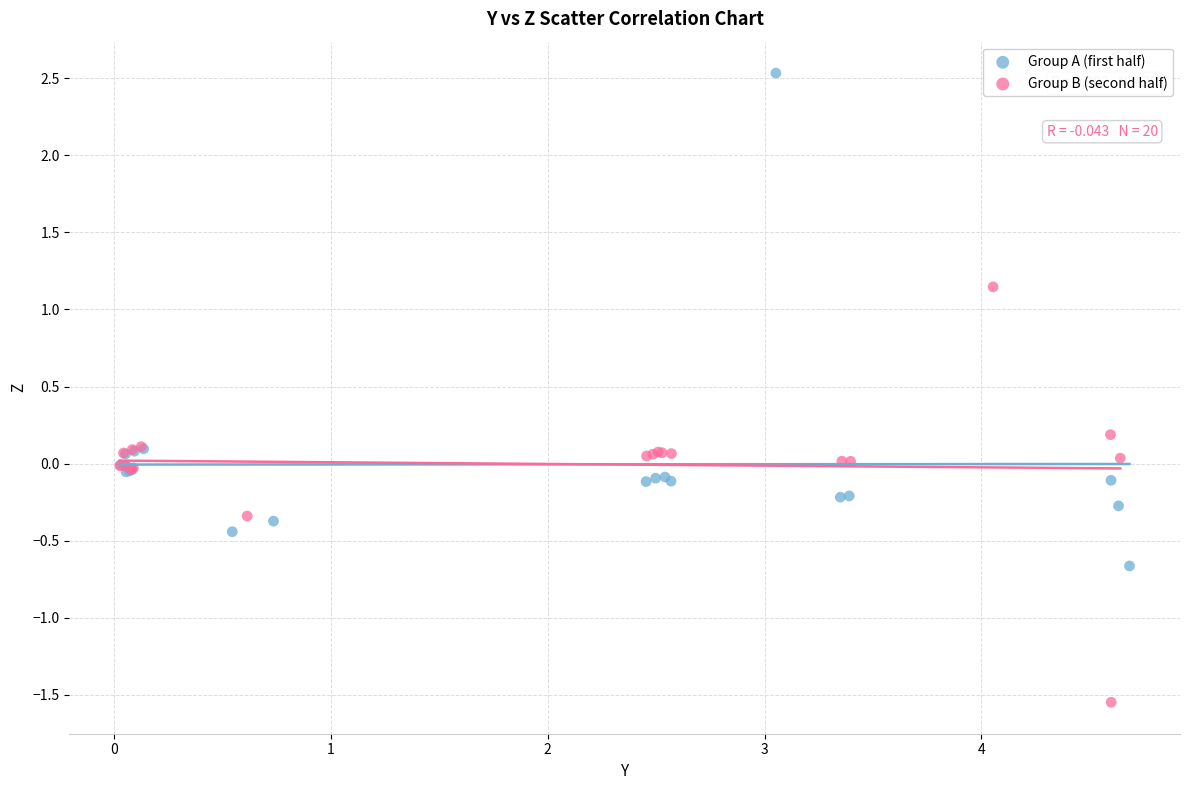

Which series has the widest spread of Y values?

Group A (first half)